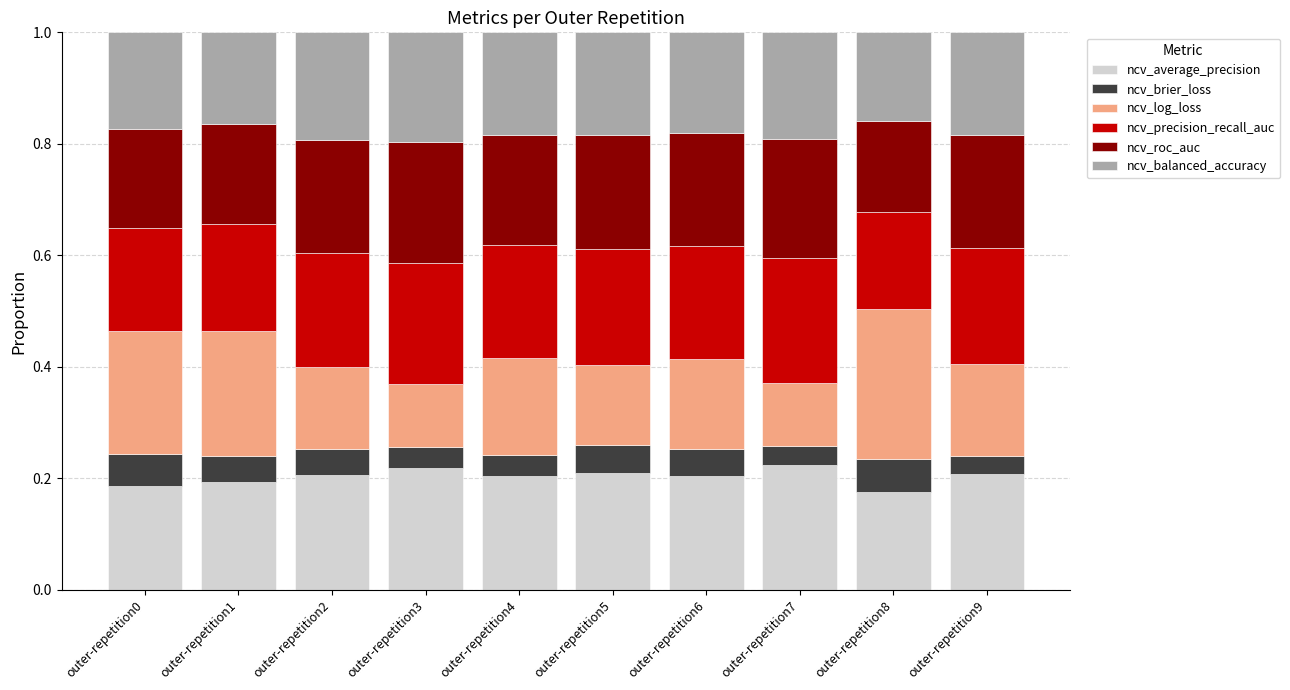

The value of ncv_average_precision at outer-repetition4 is 0.1. True or false?

False